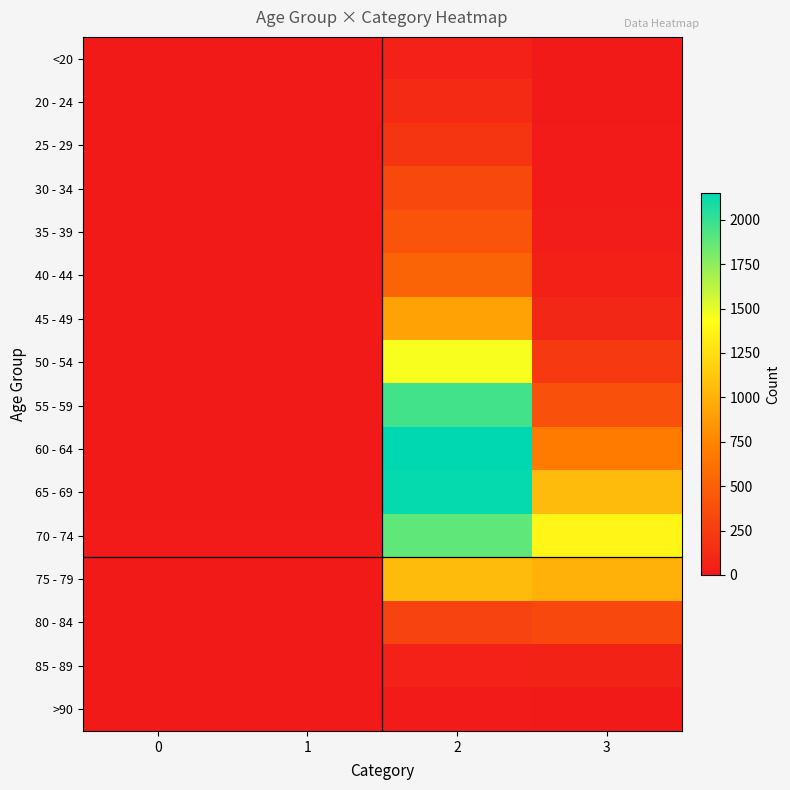

Reading left to right, extract all data points from this chart.

<20: 0=0	1=1	2=62	3=7
20 - 24: 0=1	1=0	2=121	3=2
25 - 29: 0=0	1=0	2=196	3=13
30 - 34: 0=0	1=2	2=333	3=14
35 - 39: 0=2	1=1	2=420	3=26
40 - 44: 0=0	1=1	2=530	3=53
45 - 49: 0=2	1=1	2=915	3=97
50 - 54: 0=9	1=3	2=1450	3=227
55 - 59: 0=8	1=6	2=1965	3=392
60 - 64: 0=11	1=8	2=2151	3=689
65 - 69: 0=6	1=6	2=2130	3=1057
70 - 74: 0=13	1=14	2=1882	3=1381
75 - 79: 0=10	1=12	2=1053	3=993
80 - 84: 0=7	1=4	2=296	3=333
85 - 89: 0=3	1=1	2=62	3=64
>90: 0=0	1=0	2=15	3=9